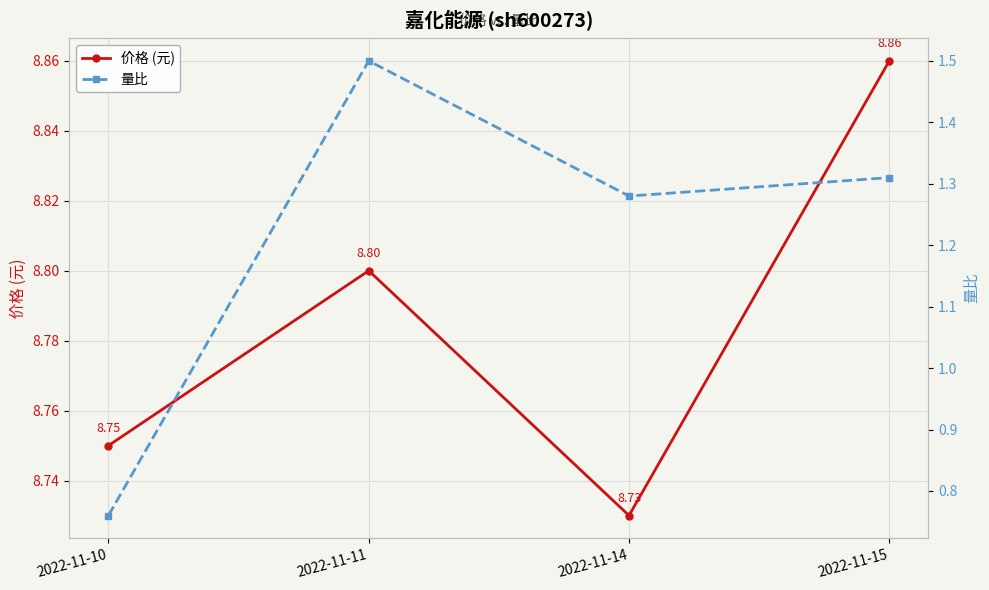

Read the 量比 value at 2022-11-10.

0.8